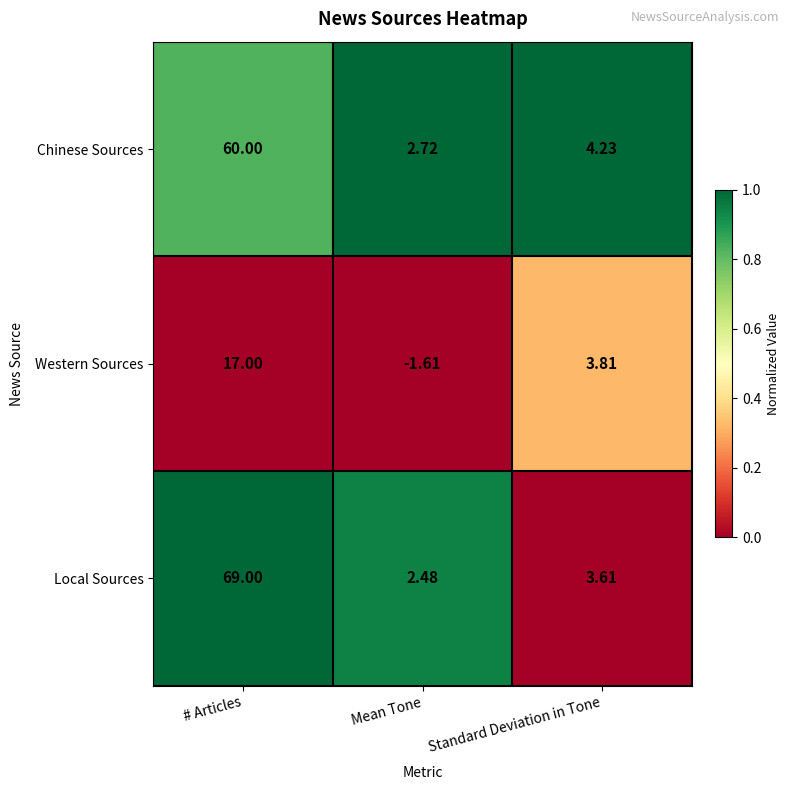

At which category is the sum across all series the highest?

# Articles